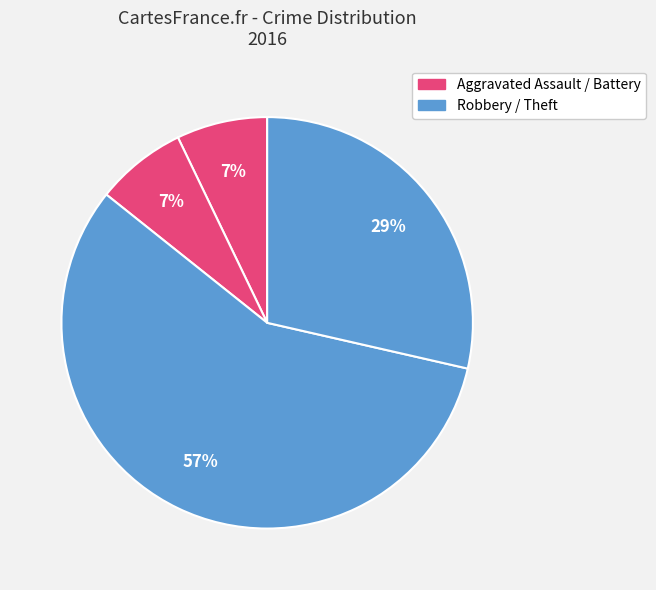

Count the number of slices in the pie.

4